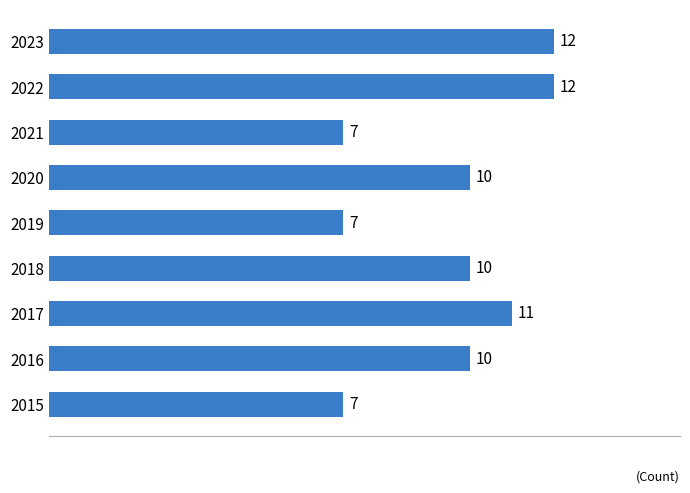

What is the difference between the maximum and minimum values?

5